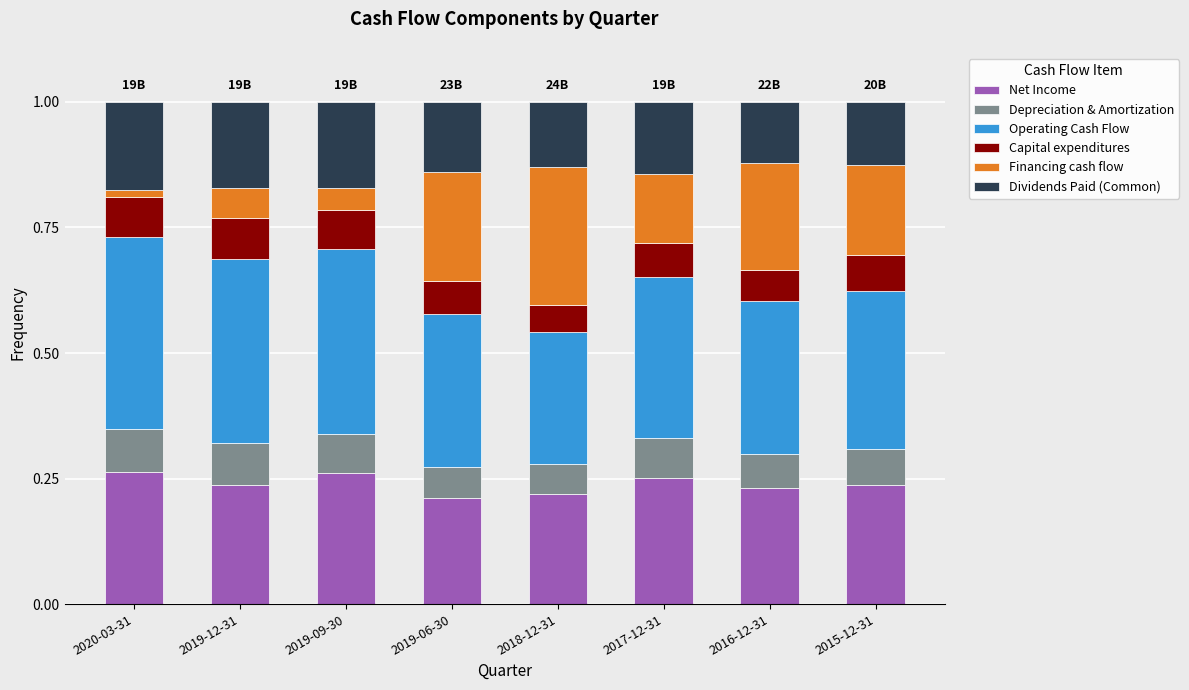

The Net Income series shows 0.3 at 2017-12-31. True or false?

True